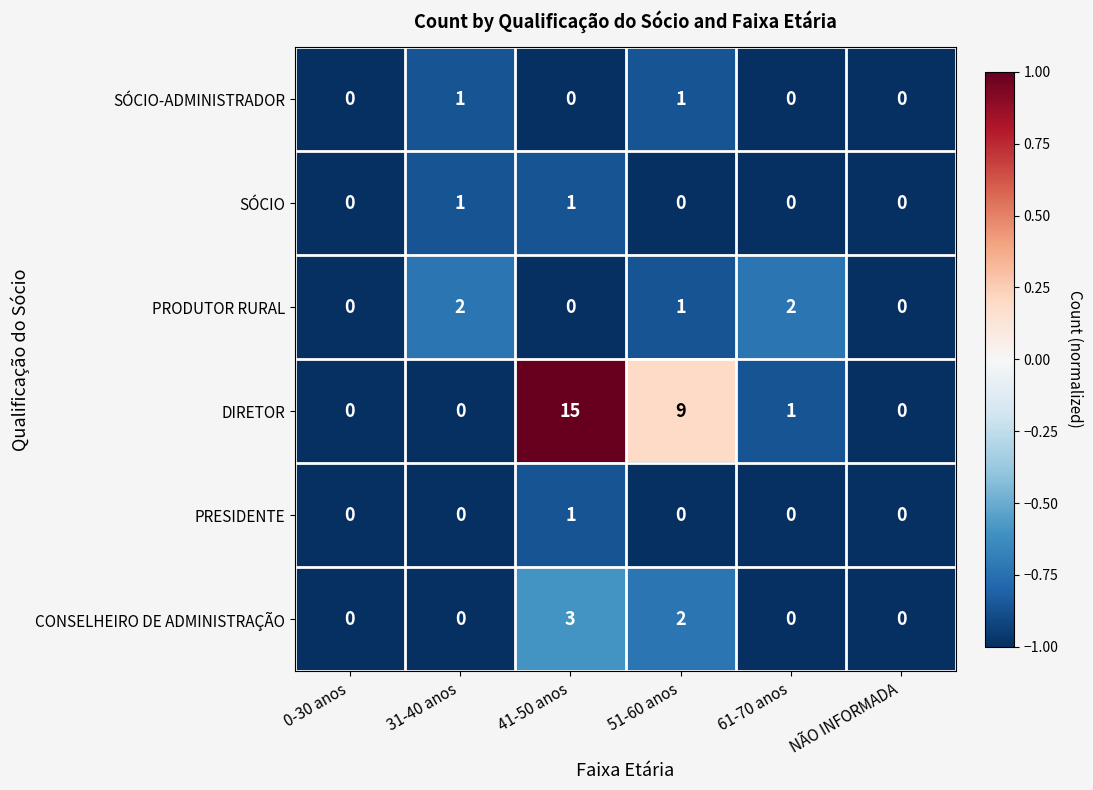

Which series has the widest spread of values?

DIRETOR